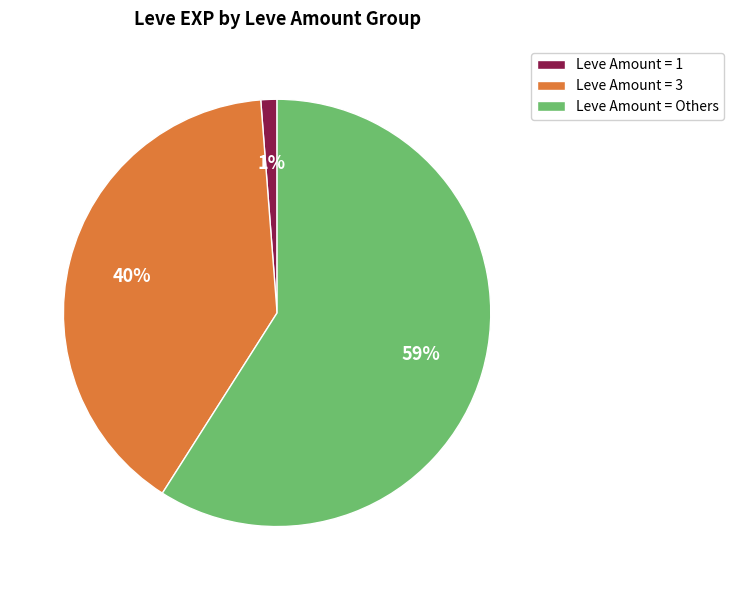

To the nearest percent, what is the average slice percentage?

33%